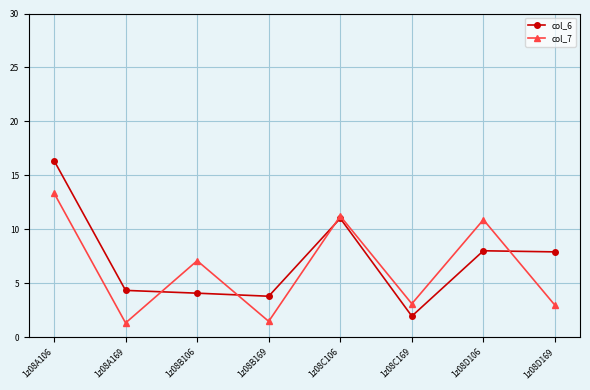

Which category has the highest value in the col_6 series?

1z08A106